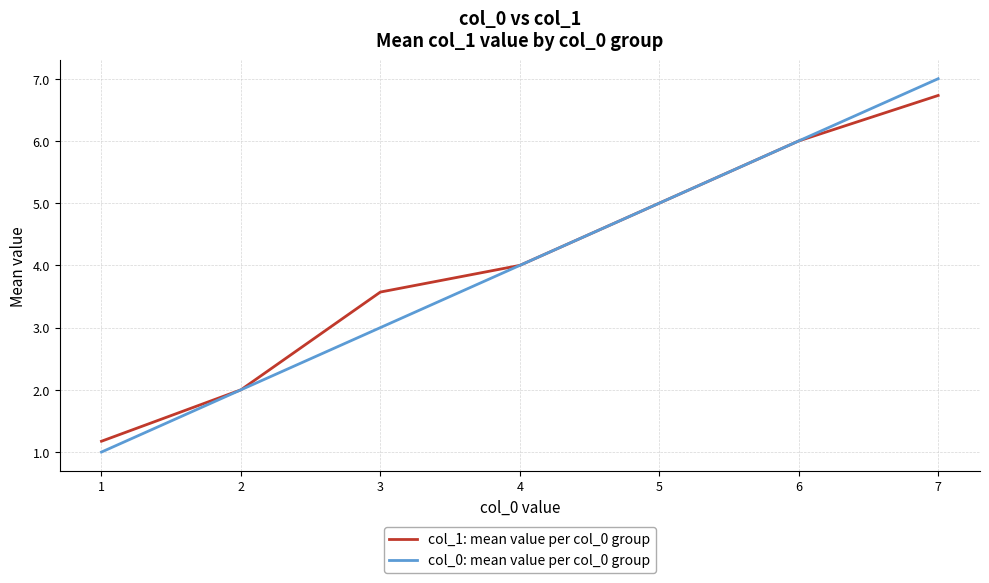

Rank the categories by col_0: mean value per col_0 group value from highest to lowest.

7, 6, 5, 4, 3, 2, 1